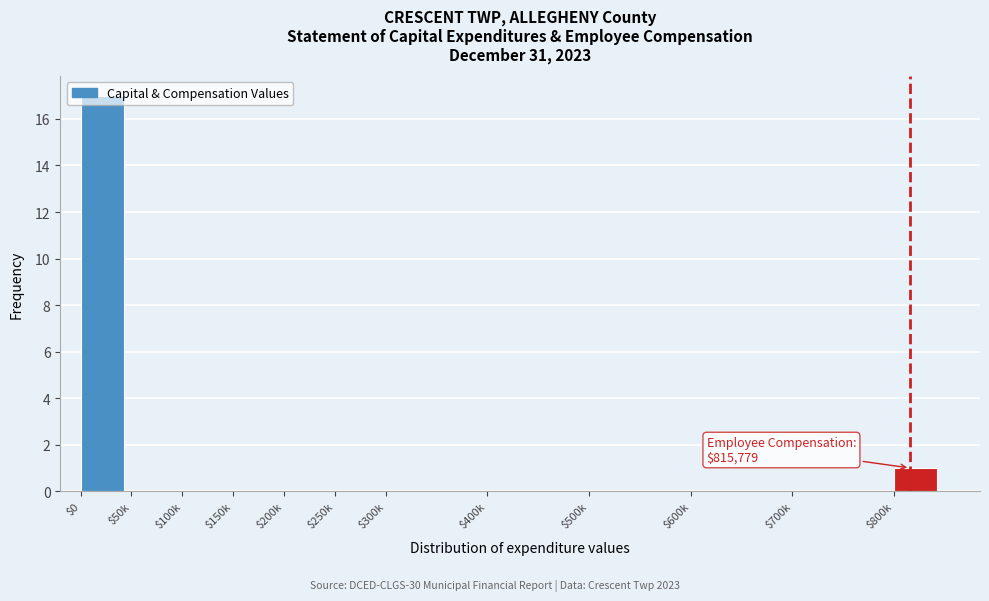

What is the sum of all values?

18